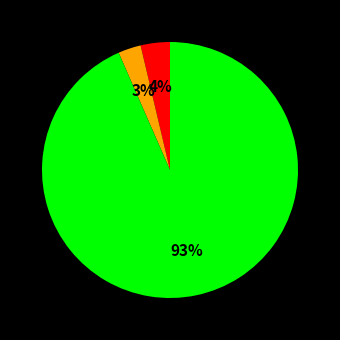

Count the number of slices in the pie.

3